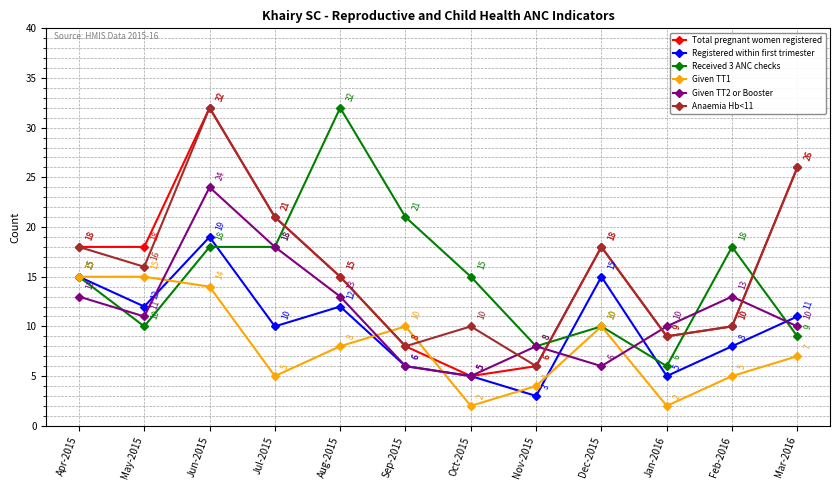

Is it true that Received 3 ANC checks equals 6 at Oct-2015?

False